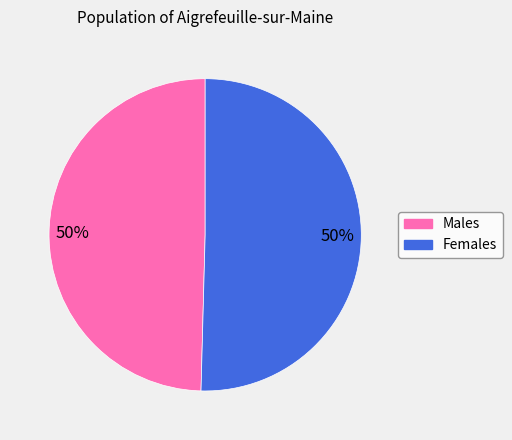

To the nearest percent, what is the average slice percentage?

50%